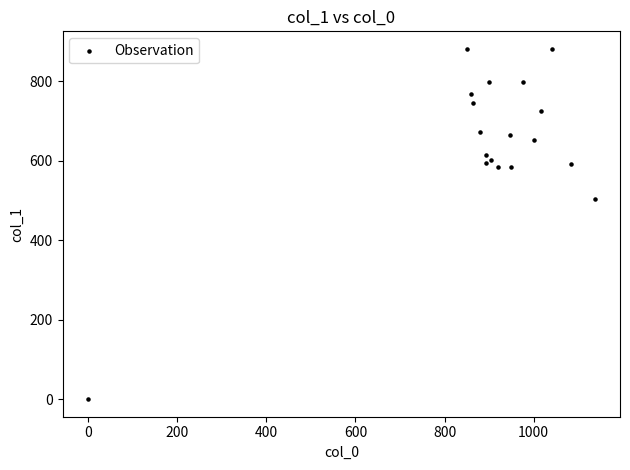

What Y value in the scatter plot is closest to 440?

502.9